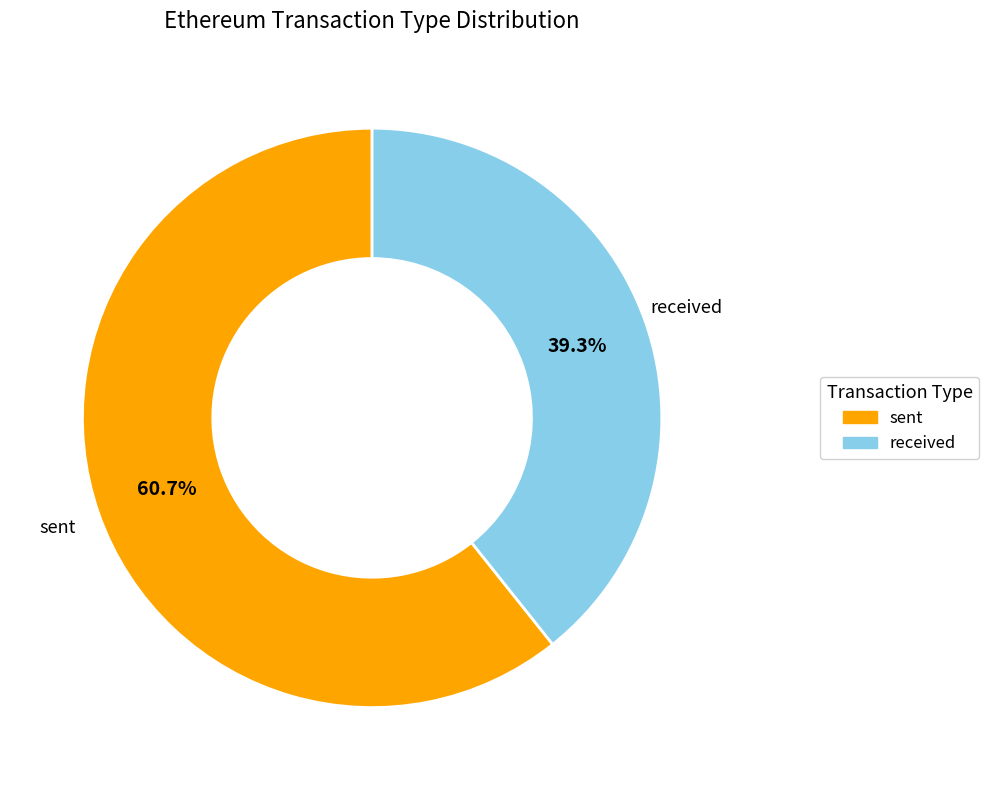

True or false: received accounts for 52% of the total.

False